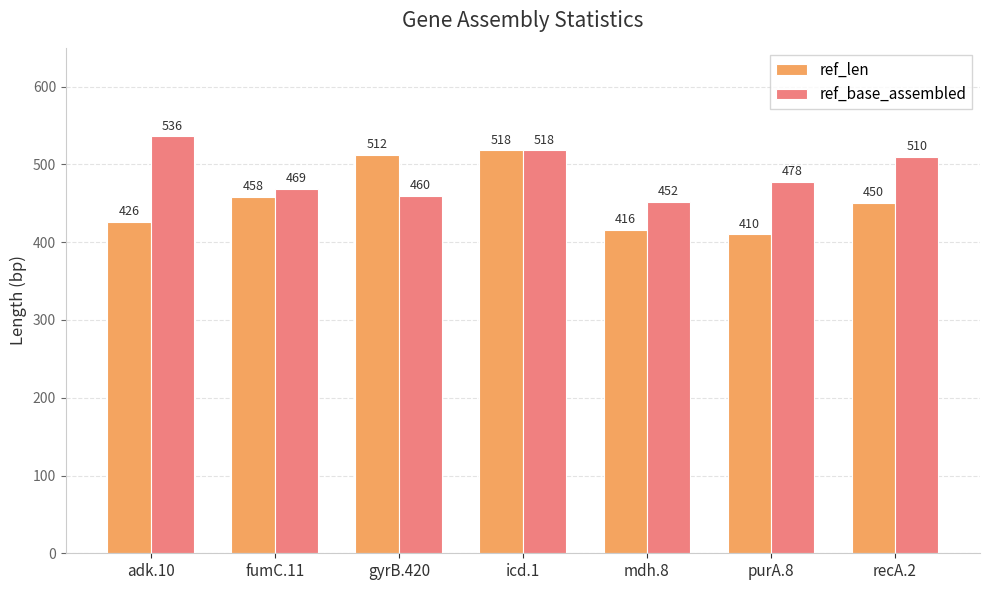

How many bars are there in total?

14